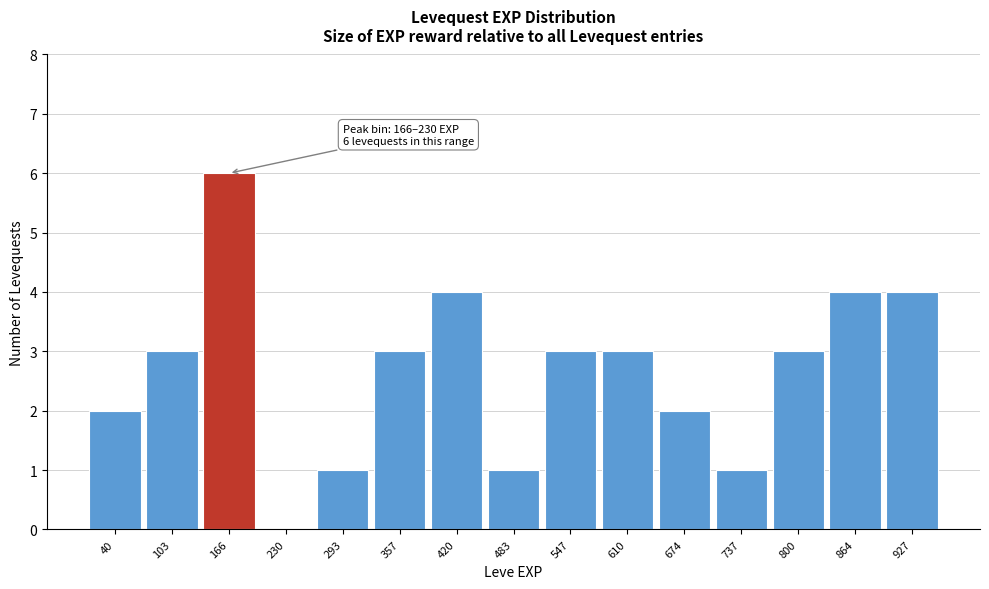

Reading left to right, what are all the values shown in this chart?

40=2	103=3	166=6	230=0	293=1	357=3	420=4	483=1	547=3	610=3	674=2	737=1	800=3	864=4	927=4